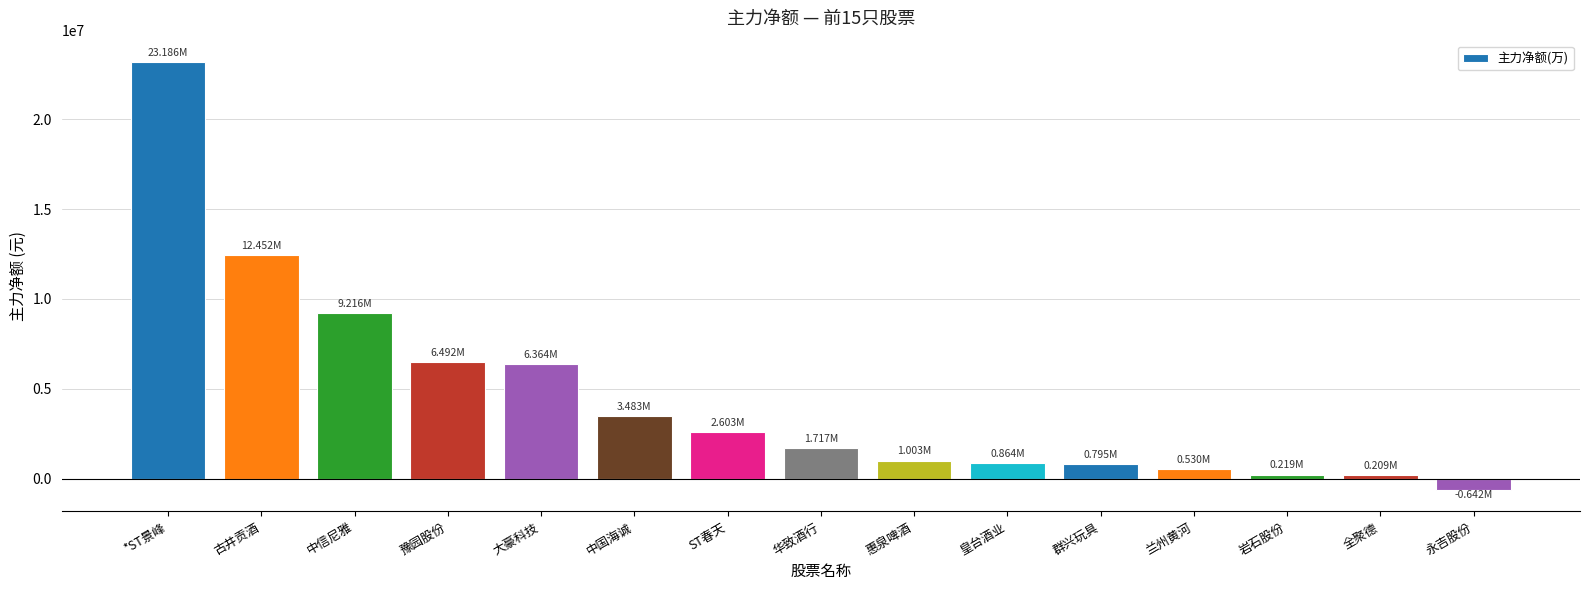

At which label is the value closest to 11272083?

古井贡酒